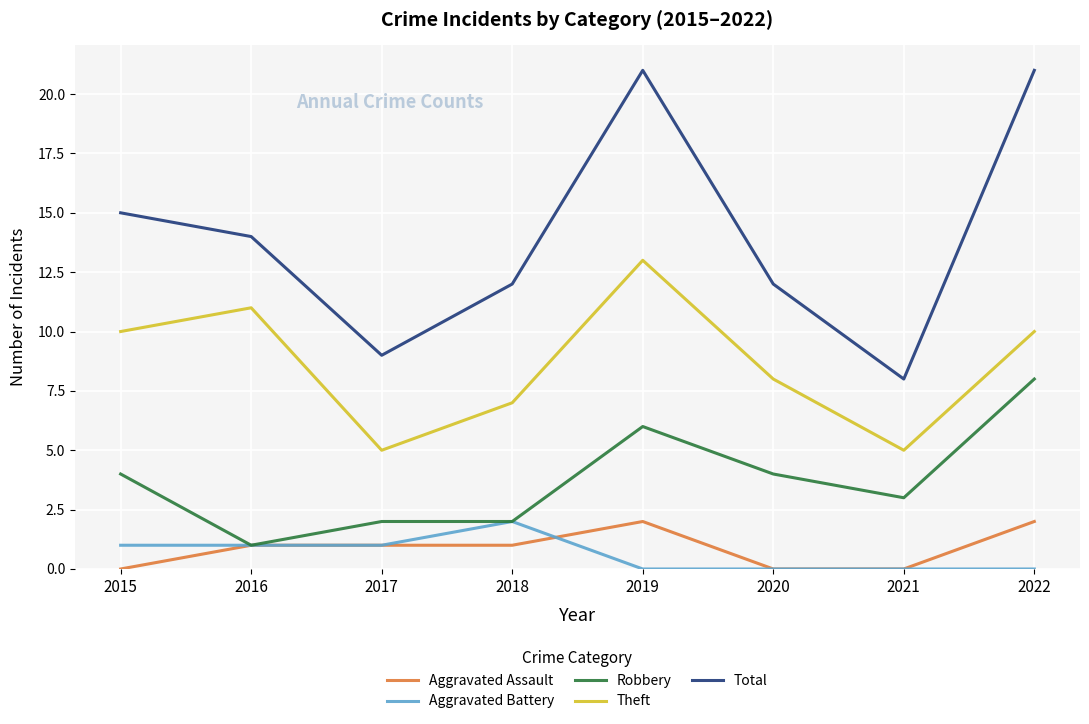

What is the spread (max minus min) of values at 2018?

11